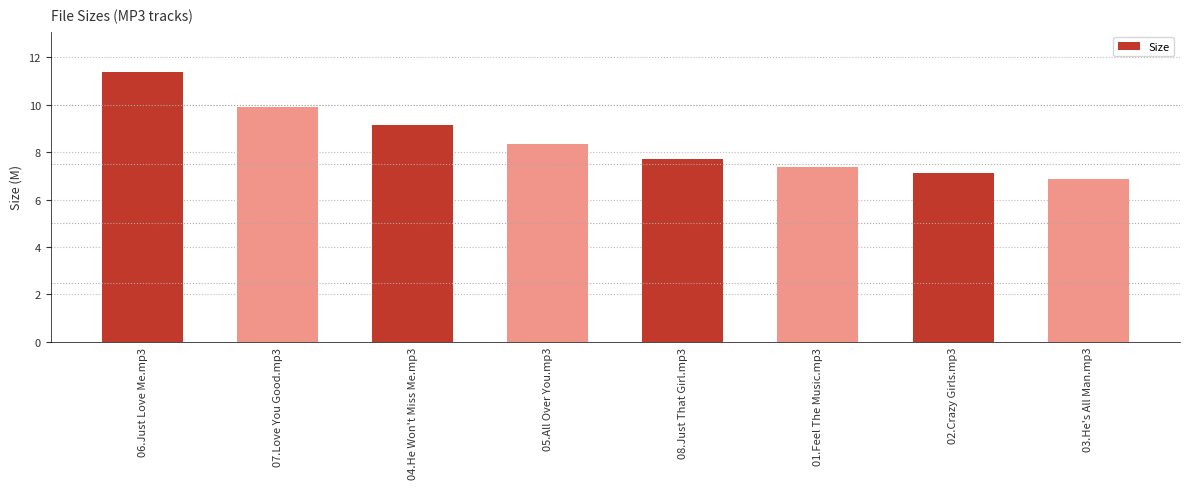

How many categories are shown in the chart?

8